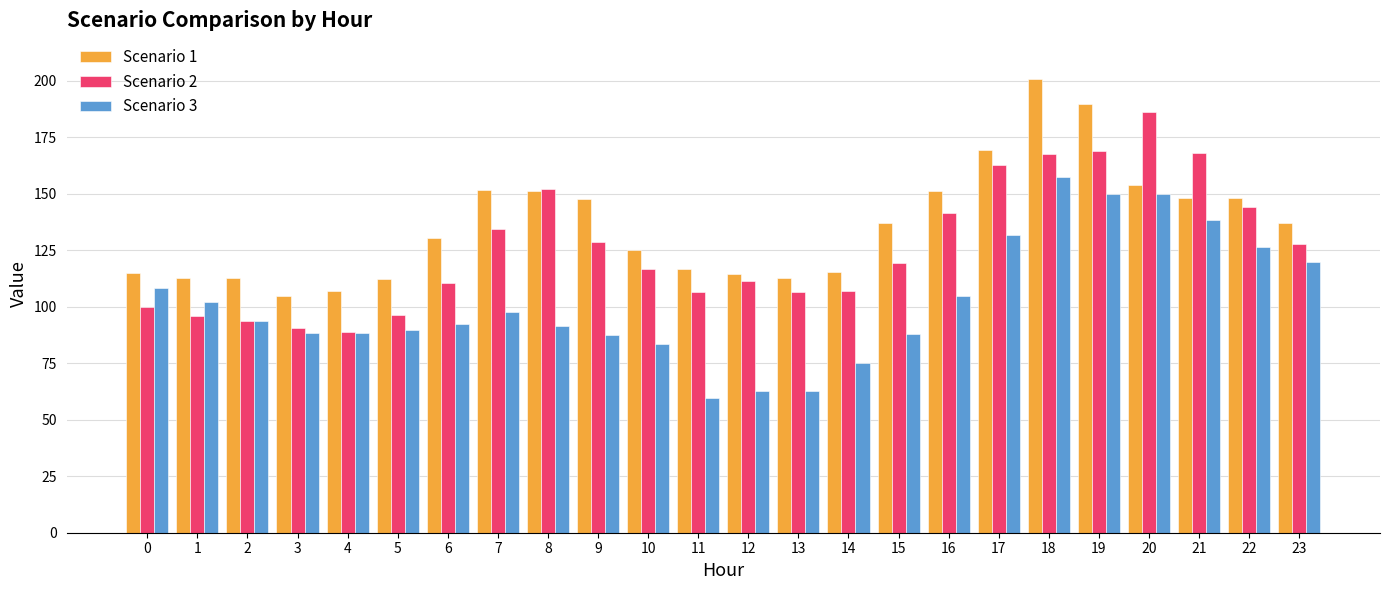

Which series has the largest total across all categories?

Scenario 1